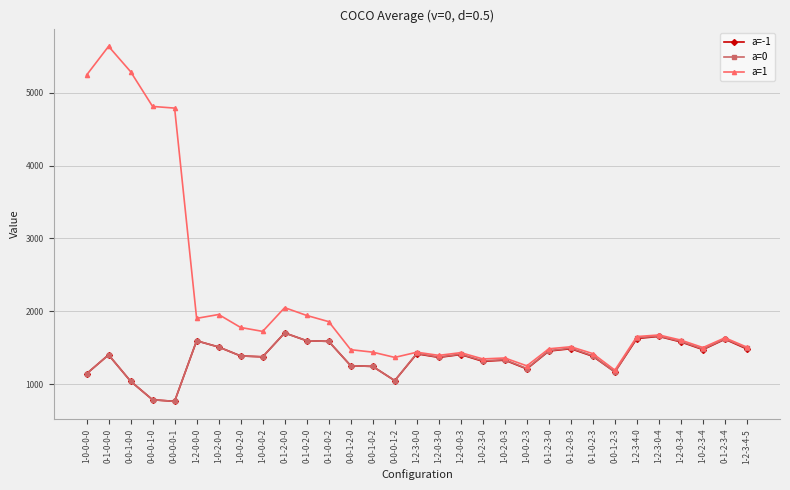

True or false: a=1 has more than 2 interior local peaks.

True